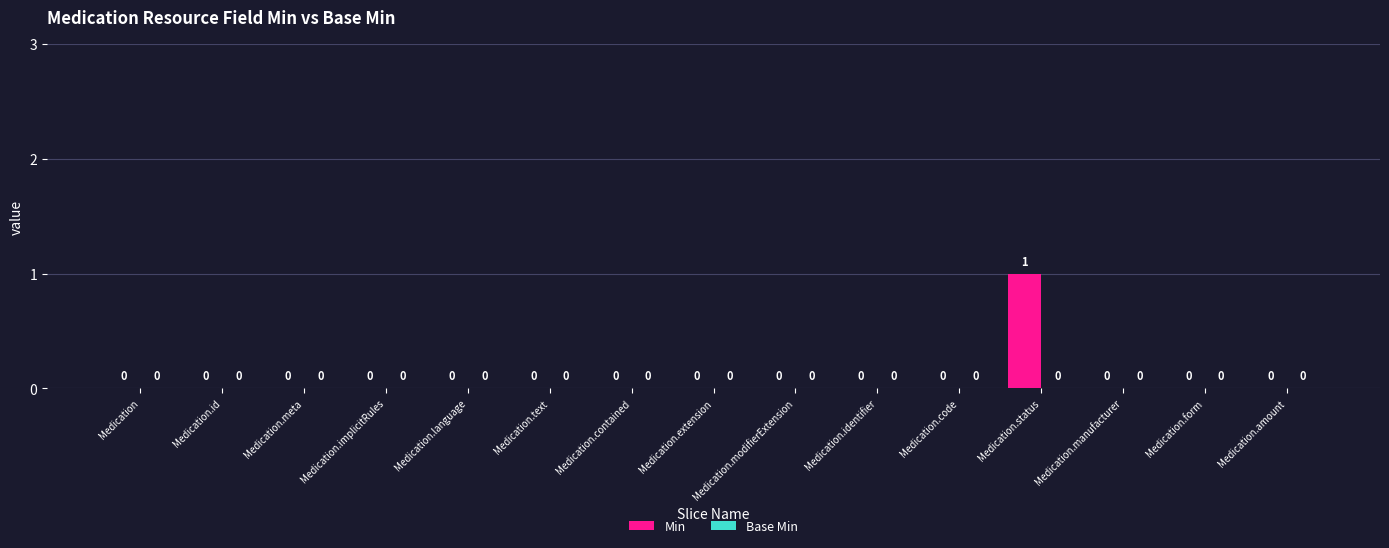

The value at Medication.implicitRules is -1. True or false?

False